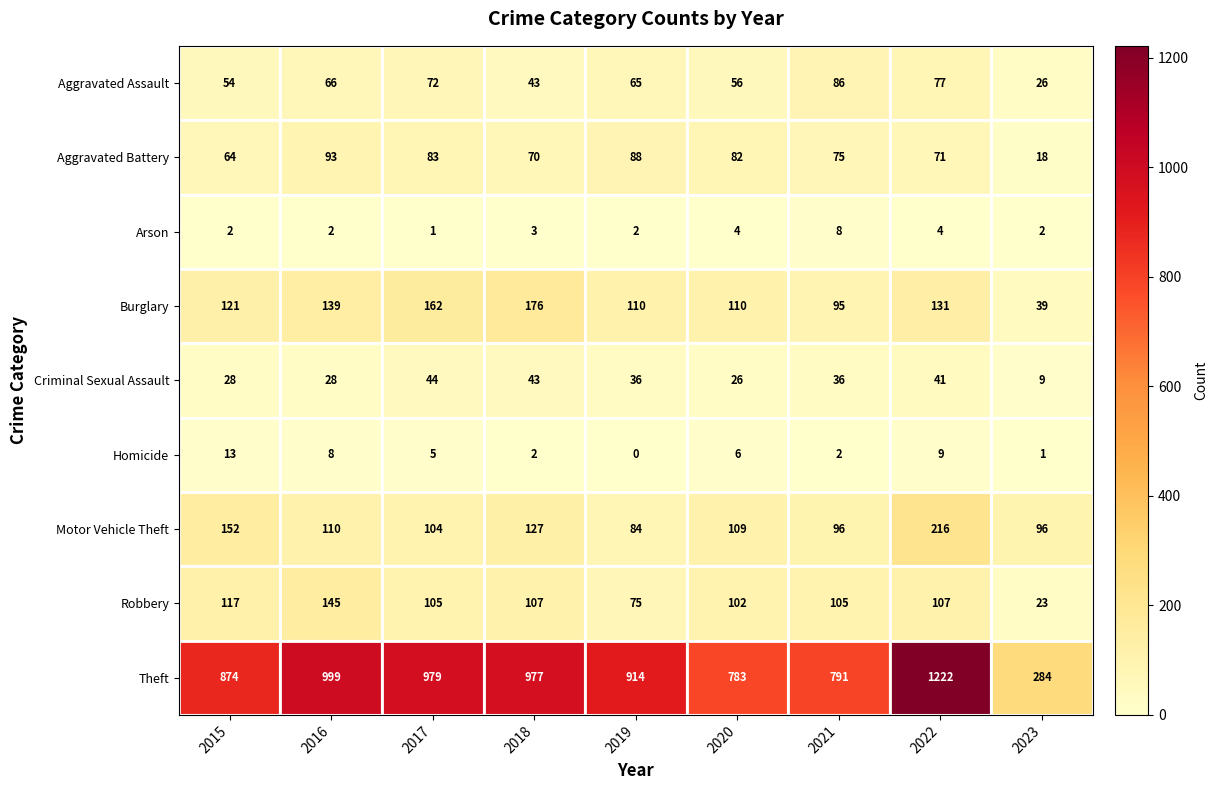

List the series in order of their peak value, lowest first.

Arson, Homicide, Criminal Sexual Assault, Aggravated Assault, Aggravated Battery, Robbery, Burglary, Motor Vehicle Theft, Theft